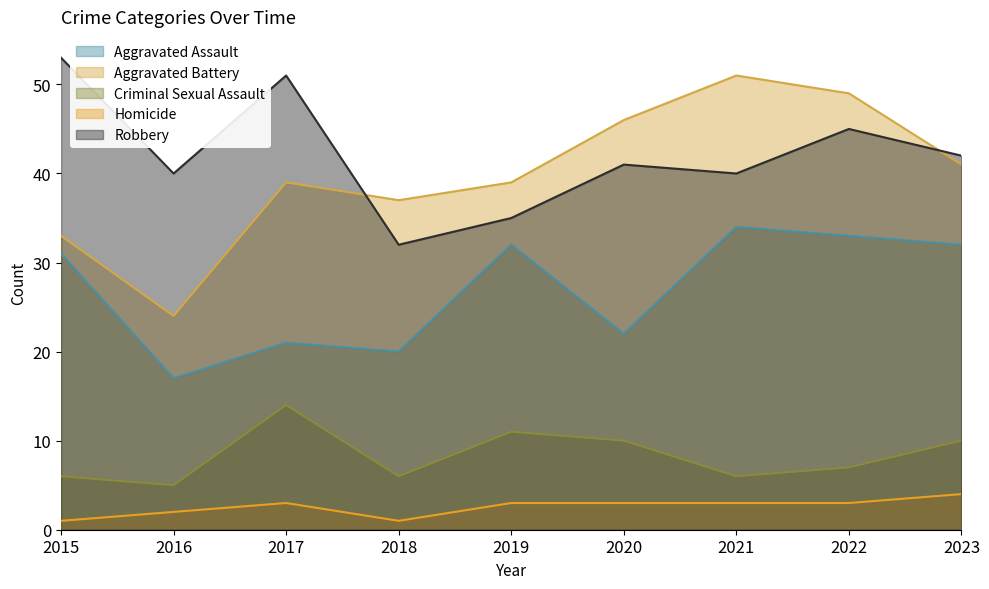

What is the difference between the maximum and second lowest values in the Homicide series?

3